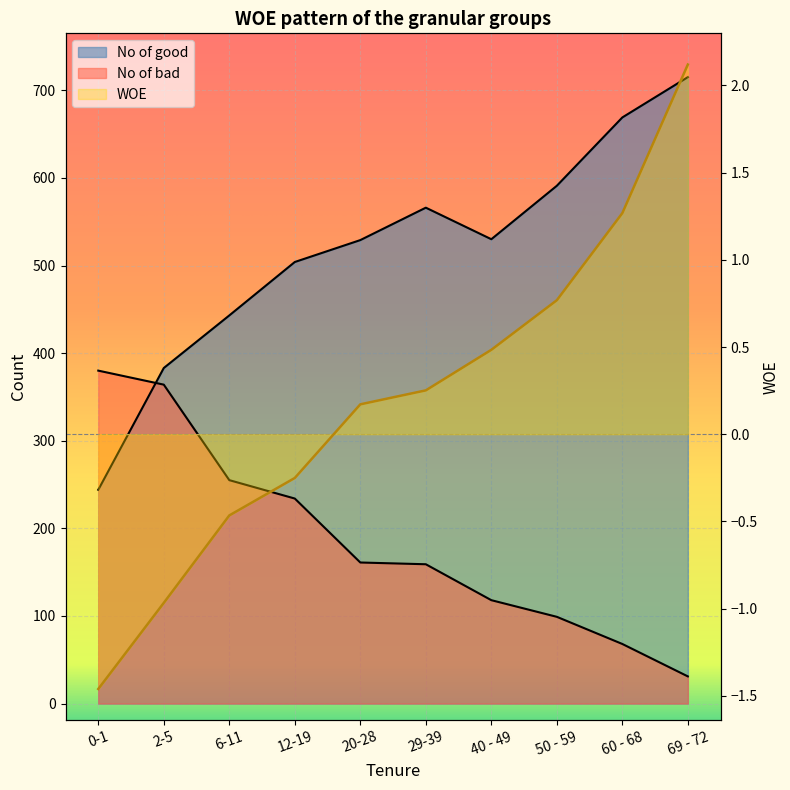

What is the approximate value of No of good at 12-19?

504.0